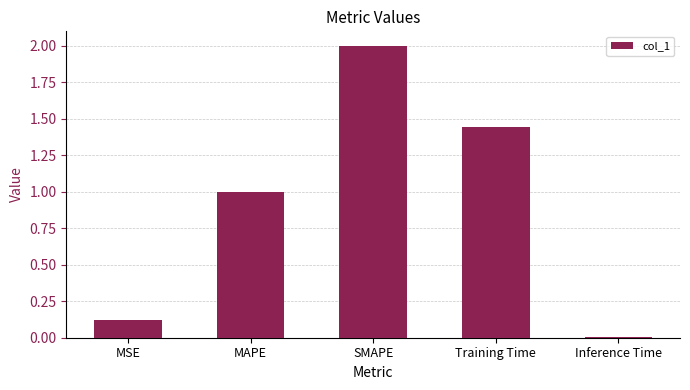

Between MAPE and MSE, which is larger?

MAPE